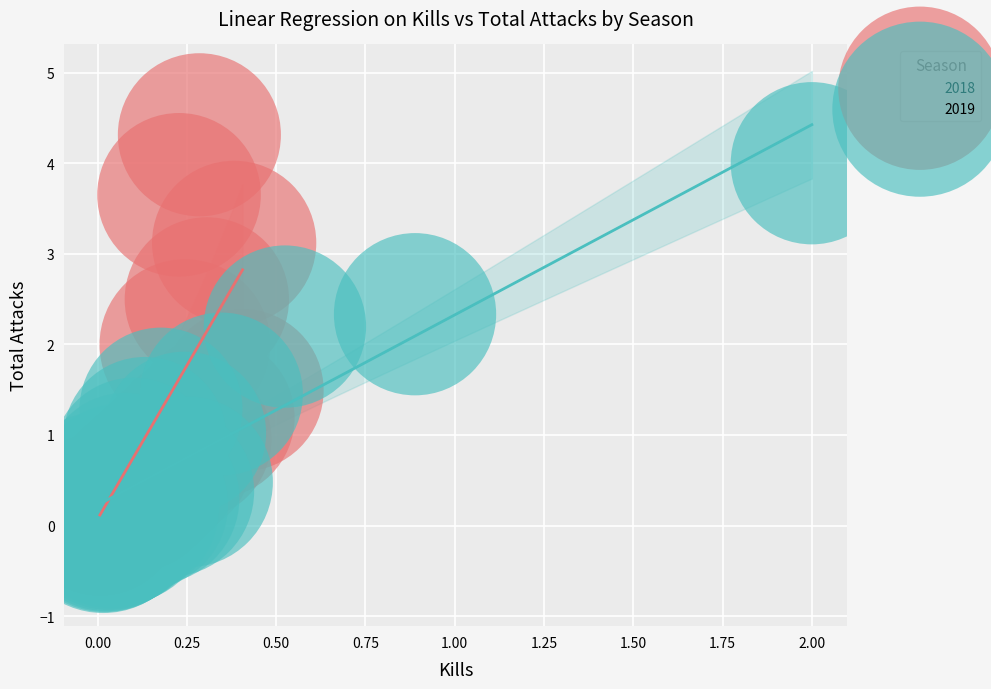

Which series contains the highest Y value?

2018